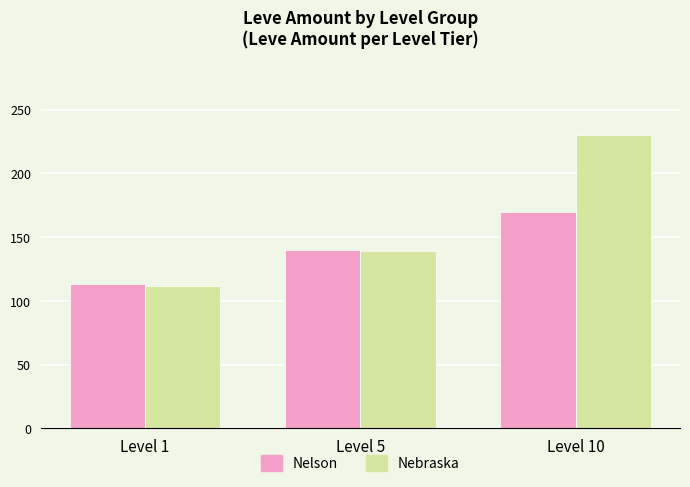

What is the total value across all series at Level 10?

400